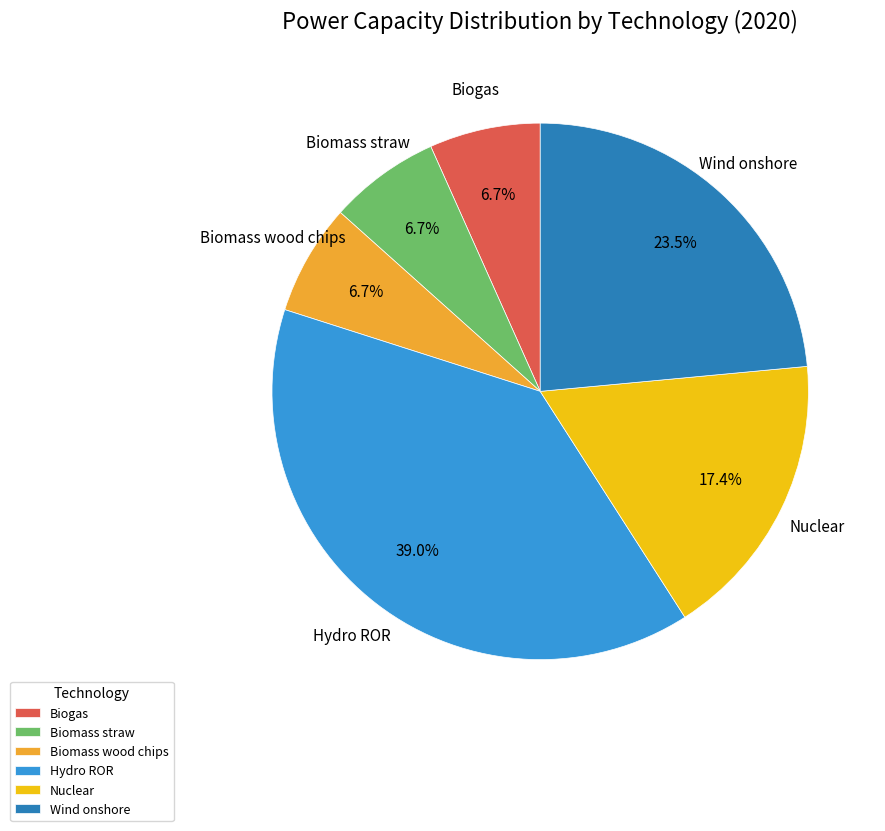

To the nearest percent, what portion does Biomass wood chips represent?

7%